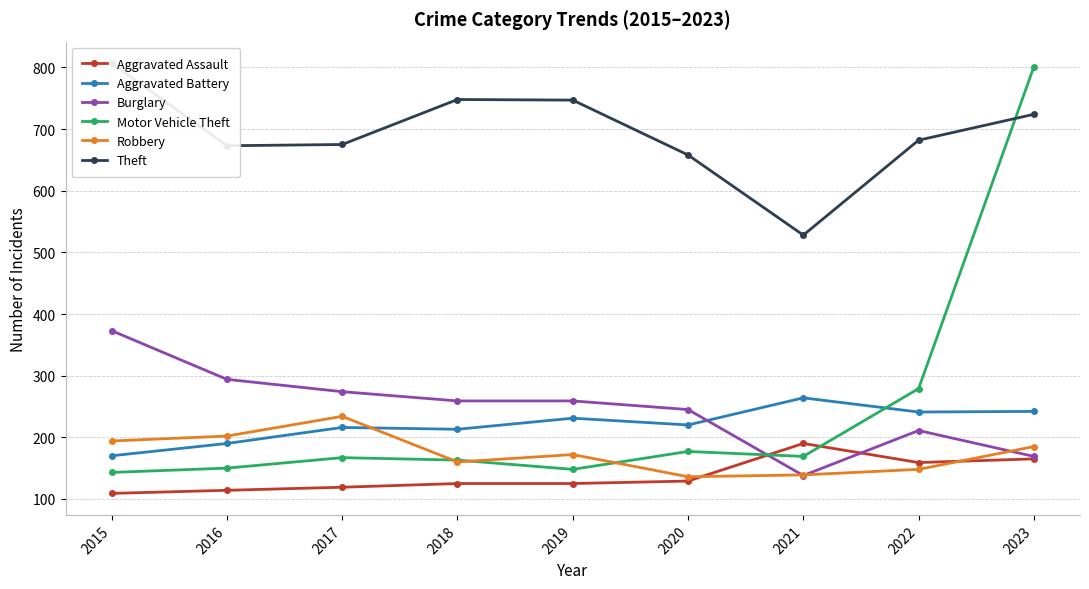

Between 2018 and 2021, which series saw the biggest shift?

Theft